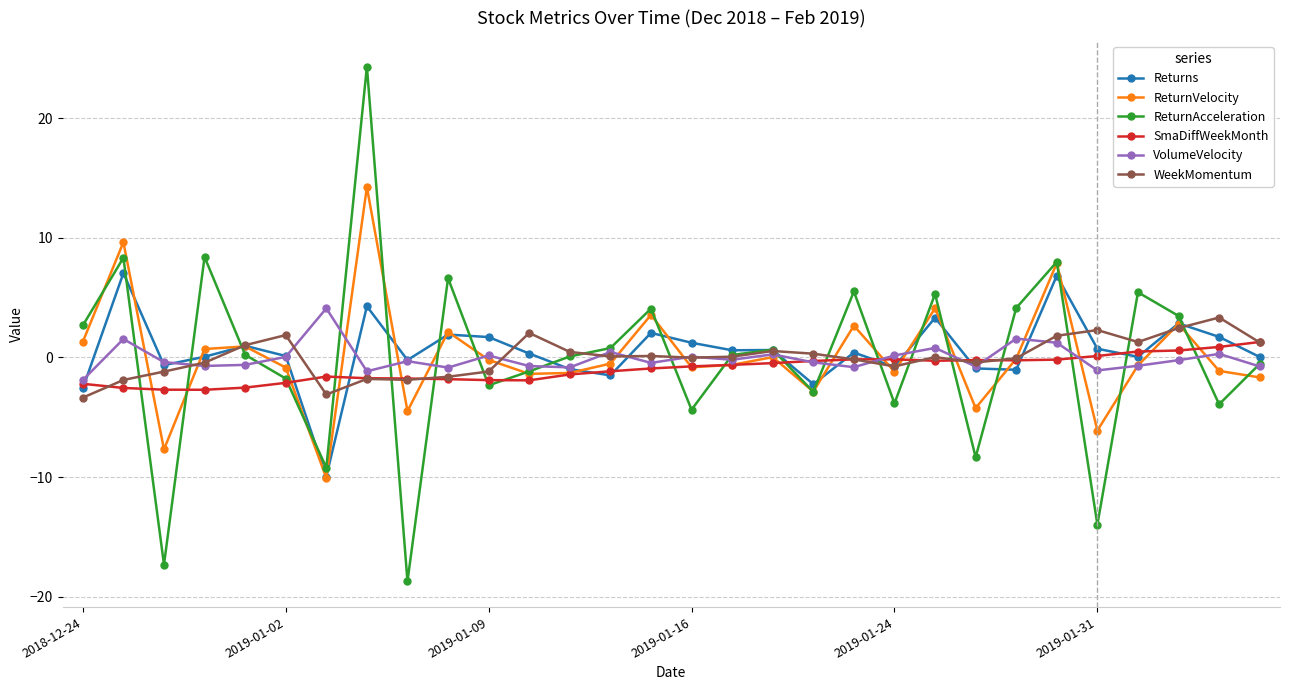

What is the value of the WeekMomentum point at the 10th from the left?

-1.6